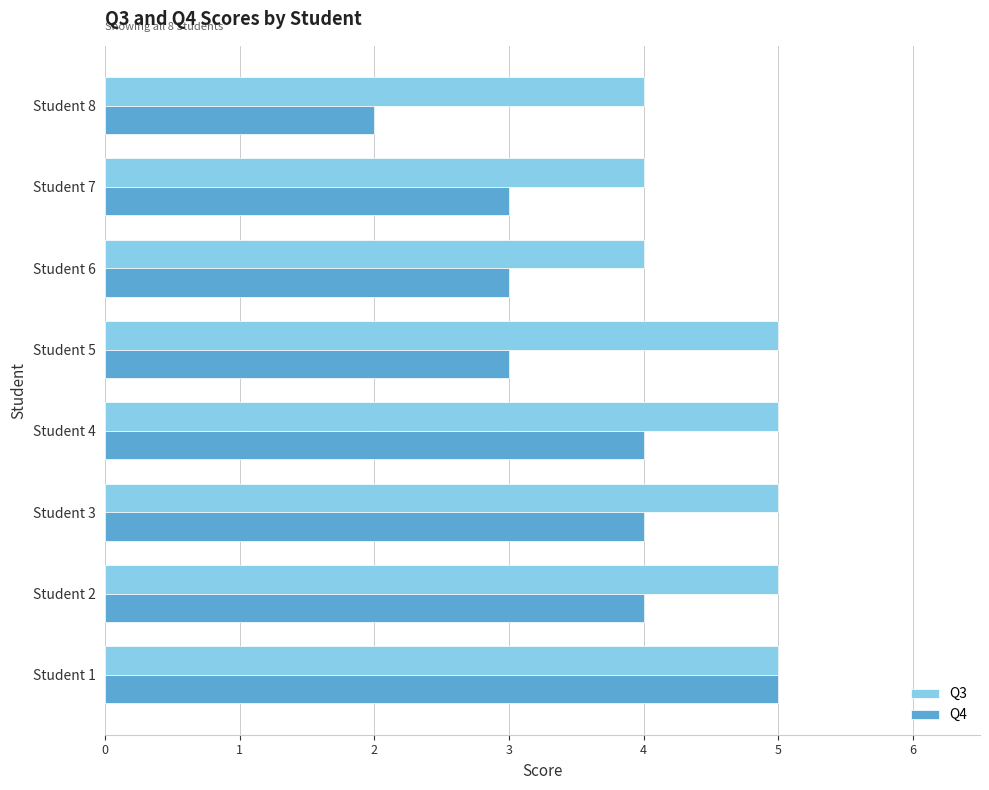

Which series has the largest range (max minus min)?

Q4